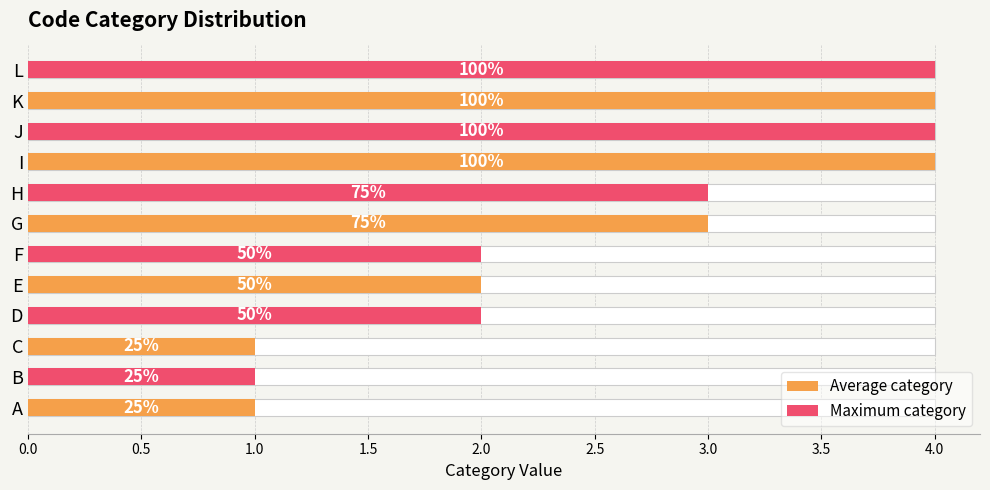

Reading left to right, what are all the values shown in this chart?

Average category: 1	0	1	0	2	0	3	0	4	0	4	0
Maximum category: 0	1	0	2	0	2	0	3	0	4	0	4